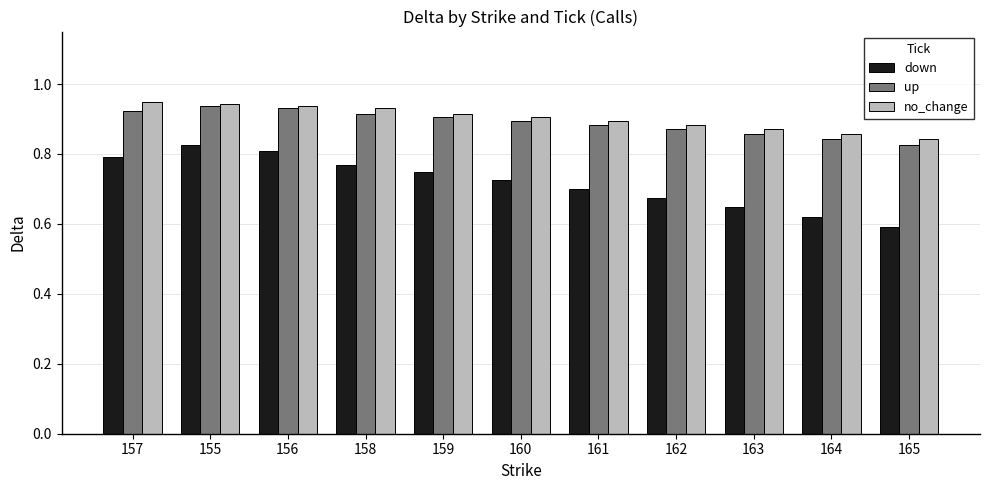

At which category does the chart reach its minimum across all series?

165